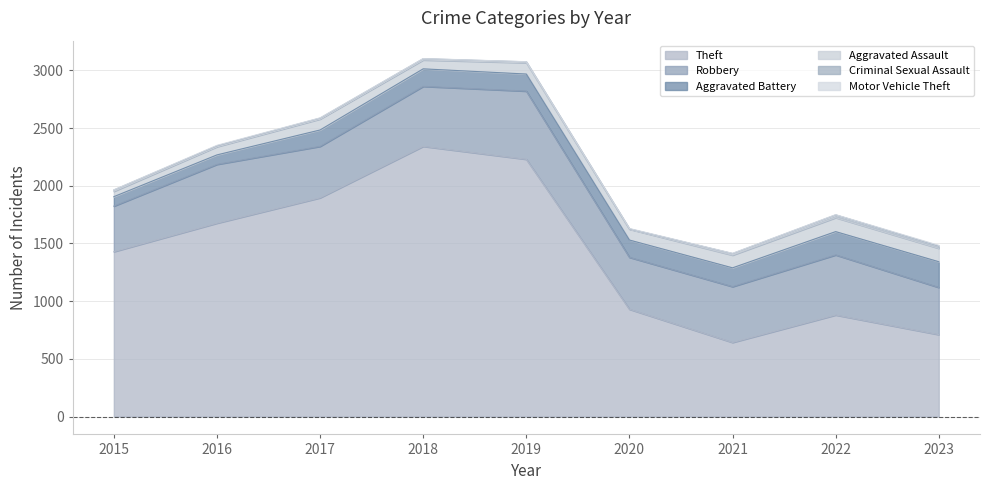

Is it true that Robbery equals 180 at 2021?

False